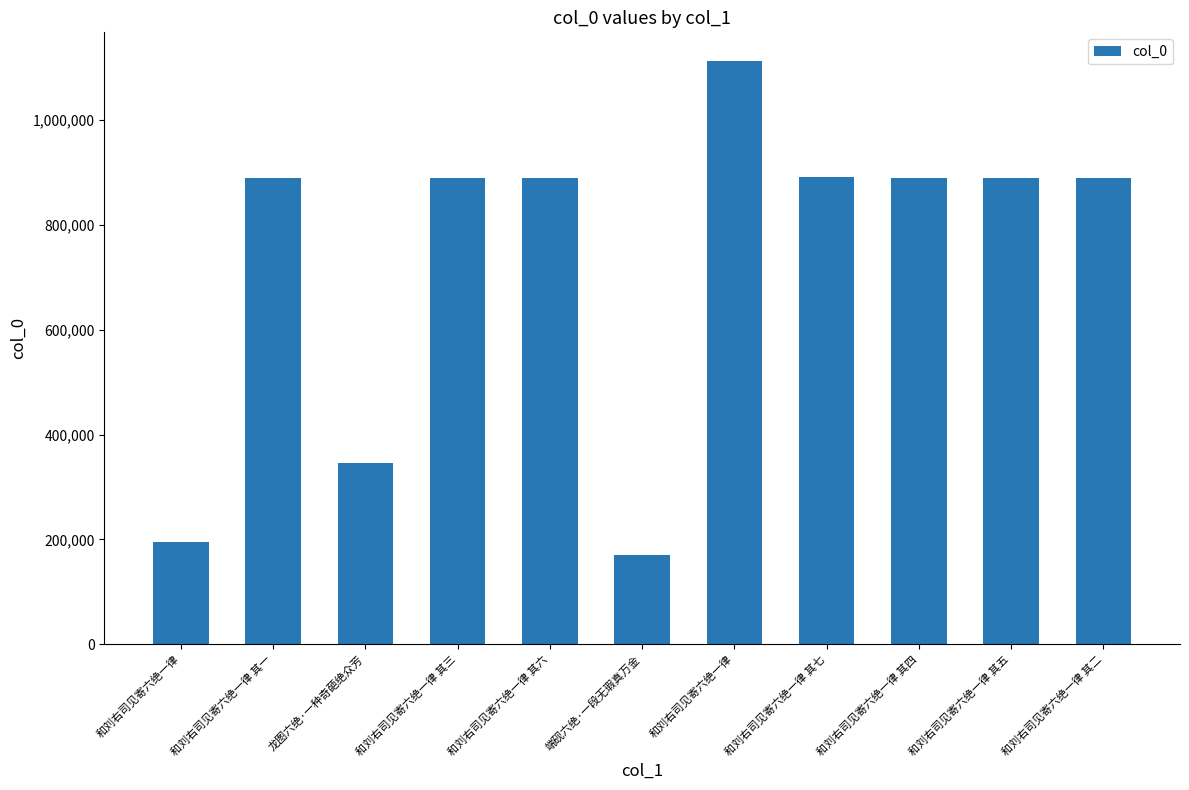

Reading left to right, what are all the values shown in this chart?

194576	890496	345846	890499	890498	170152	1111978	890641	890500	890495	890497